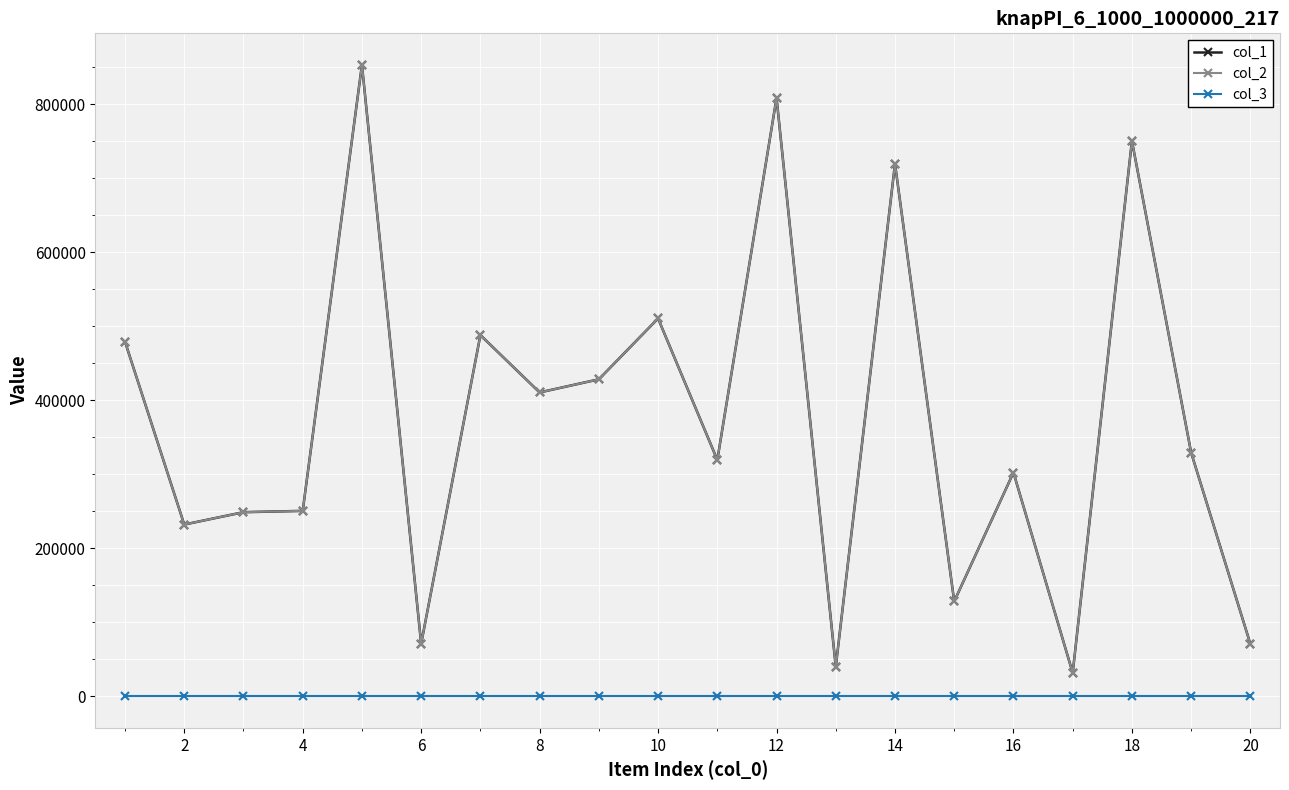

Does the chart have visible grid lines?

Yes